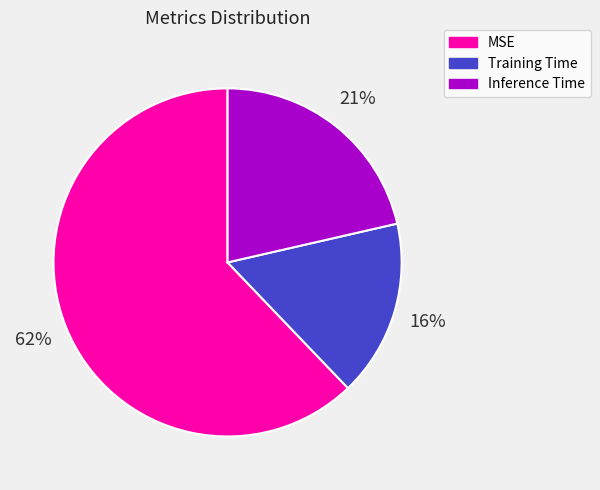

Count the number of slices in the pie.

3